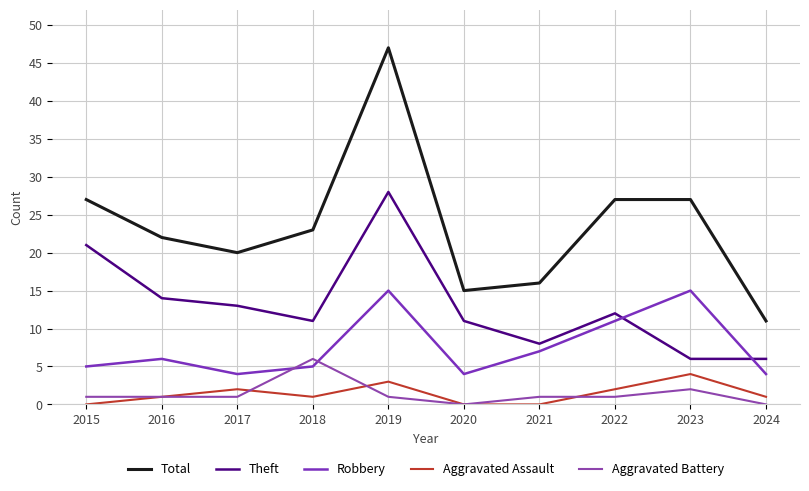

Reading right to left, what are all the values shown in this chart?

Total: 11	27	27	16	15	47	23	20	22	27
Theft: 6	6	12	8	11	28	11	13	14	21
Robbery: 4	15	11	7	4	15	5	4	6	5
Aggravated Assault: 1	4	2	0	0	3	1	2	1	0
Aggravated Battery: 0	2	1	1	0	1	6	1	1	1